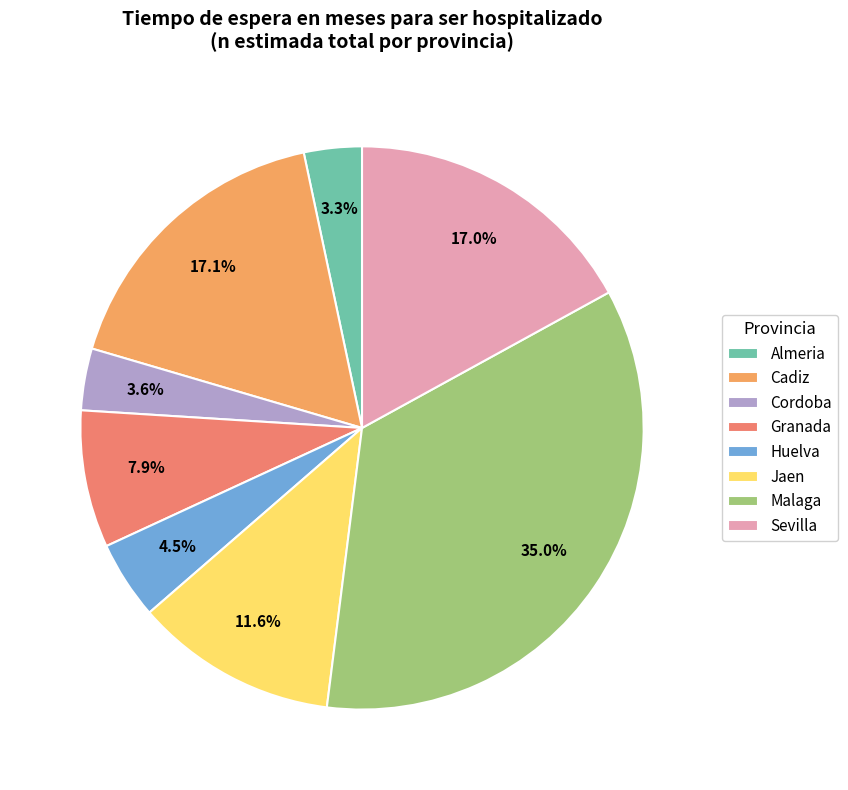

How many segments does this pie chart have?

8